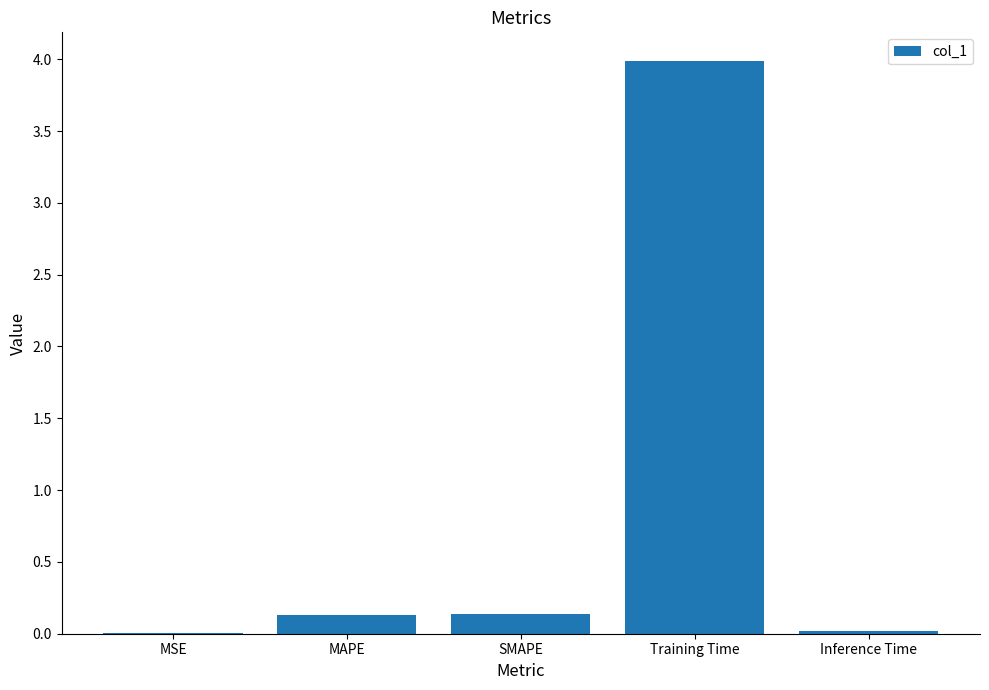

What is the average value?

0.9